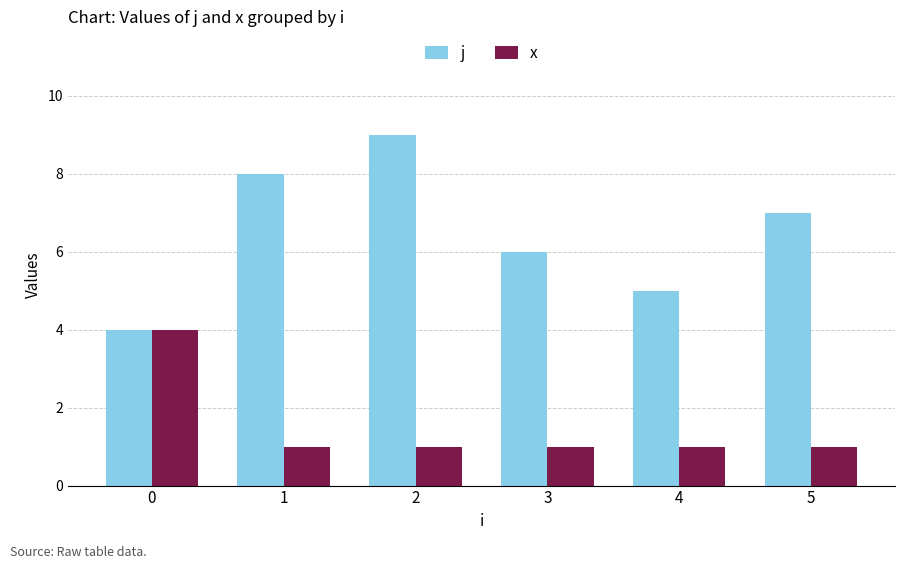

Reading right to left, transcribe all the data shown in this chart.

j: 5=7	4=5	3=6	2=9	1=8	0=4
x: 5=1	4=1	3=1	2=1	1=1	0=4